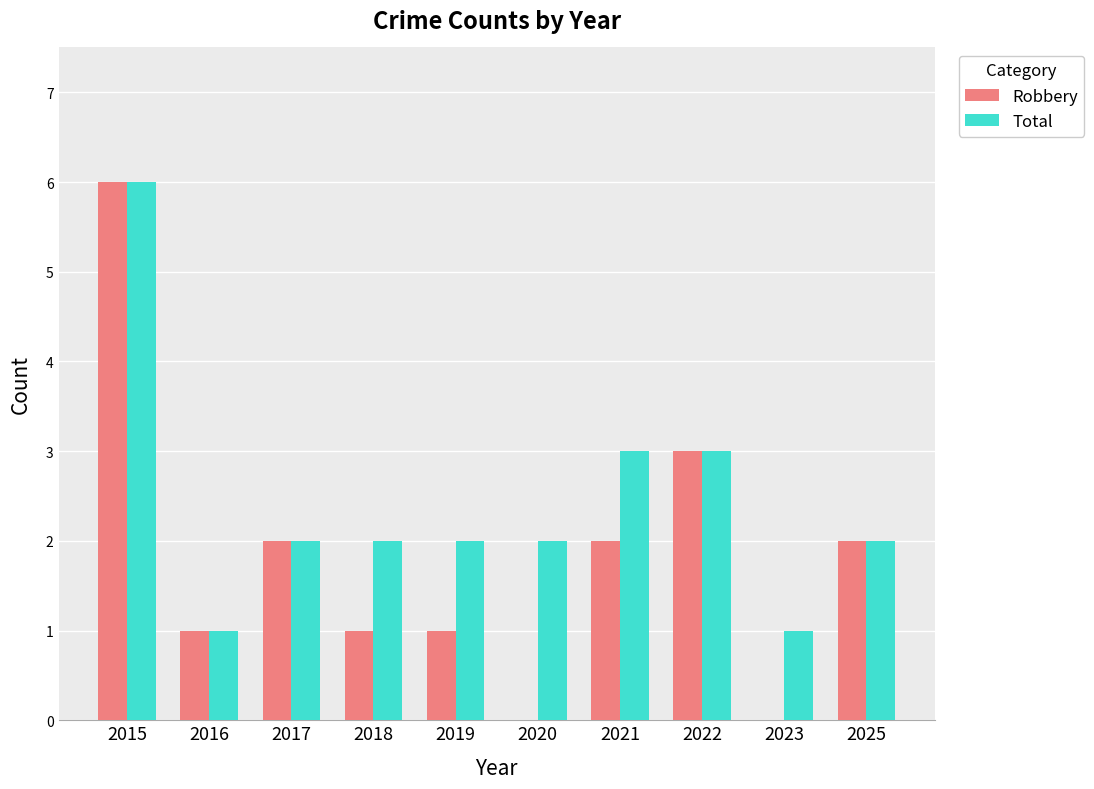

Is it true that Robbery equals 2 at 2022?

False